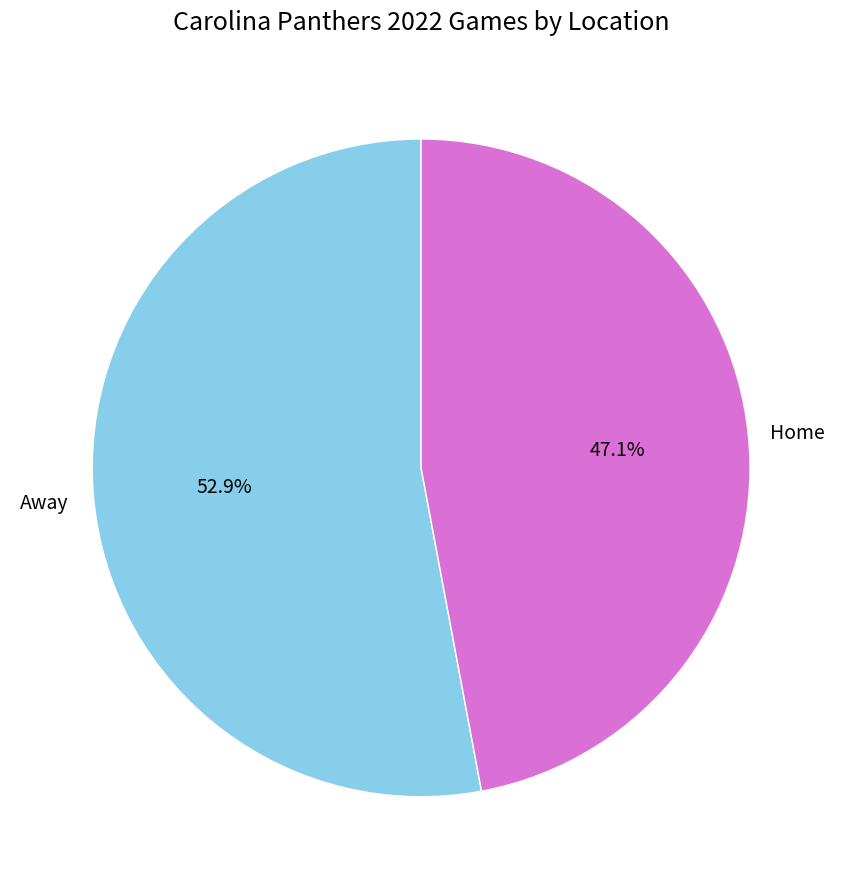

Is there a majority slice in this chart?

Yes